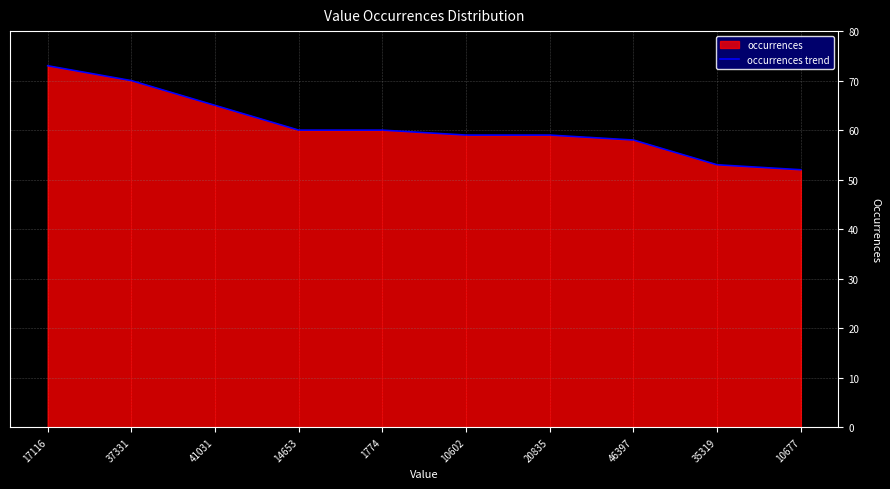

Does the chart display data point markers on the line(s)?

No